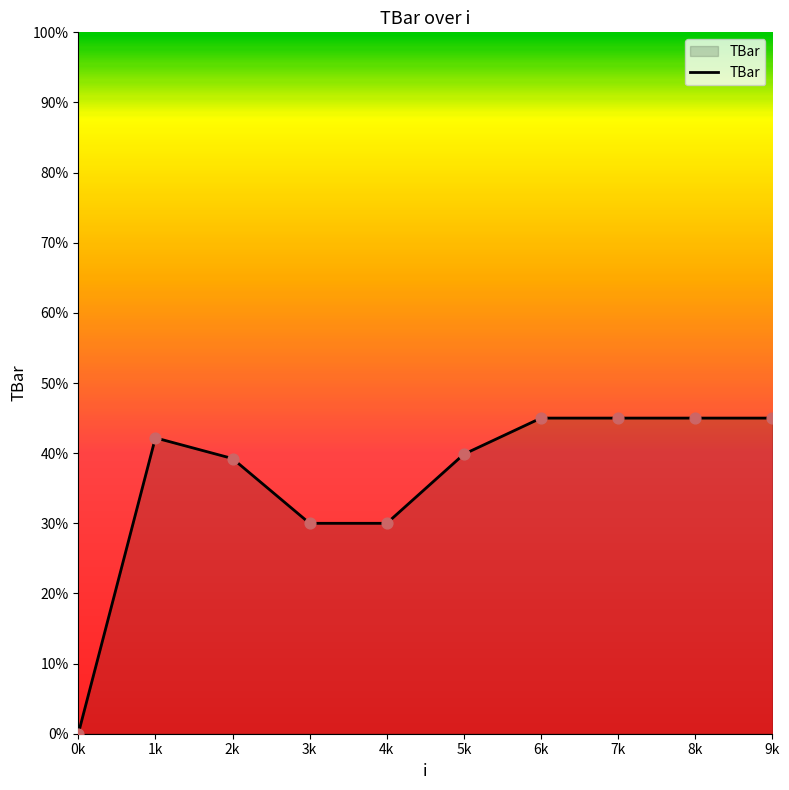

What is the ratio of the value at 8k to the value at 4k?

1.5